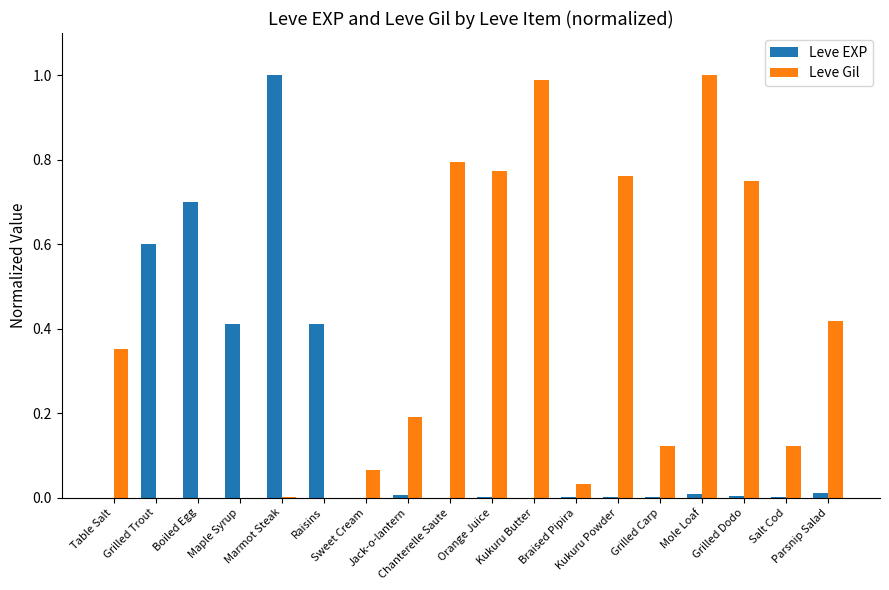

What is the sum of the Leve Gil values at Sweet Cream and Jack-o-lantern?

0.3